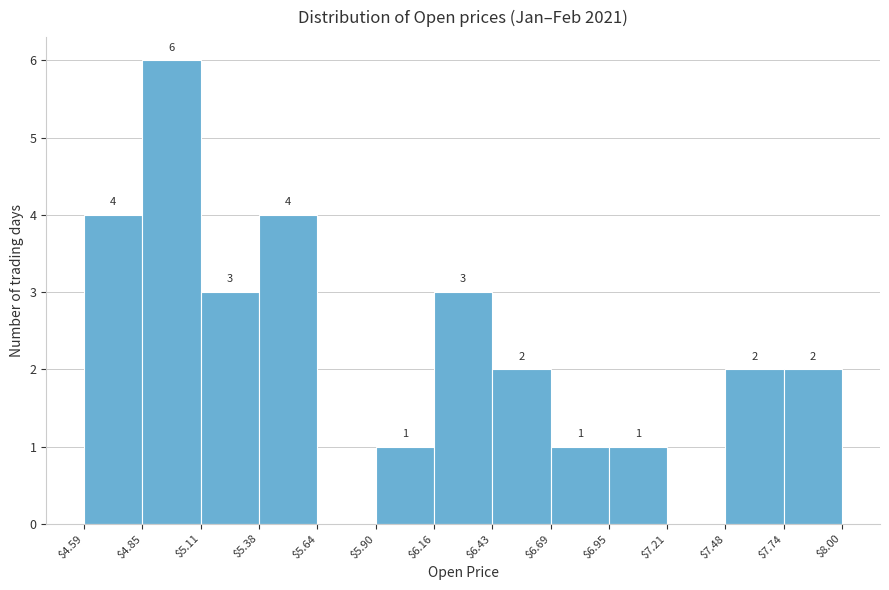

Over which range of the x-axis is the bar tallest?

$4.85 to $5.11